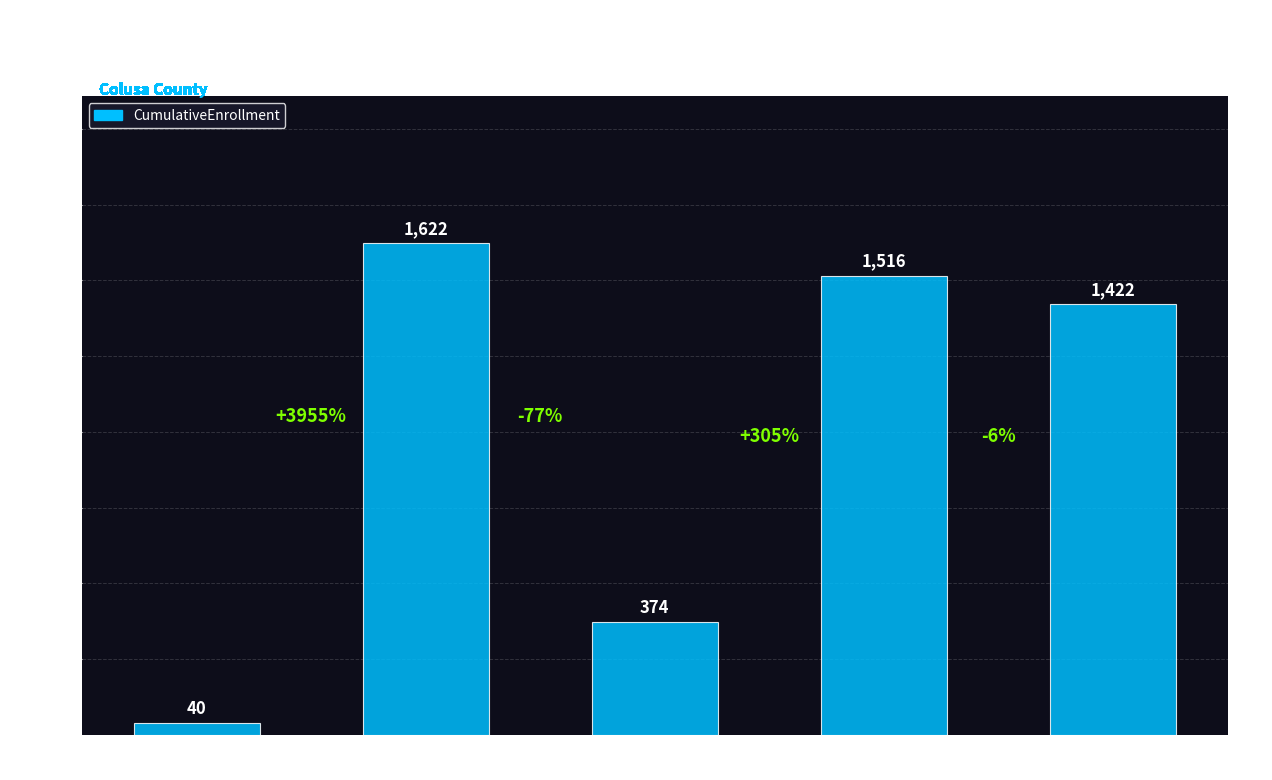

What position from the right is Williams
Unified?

1